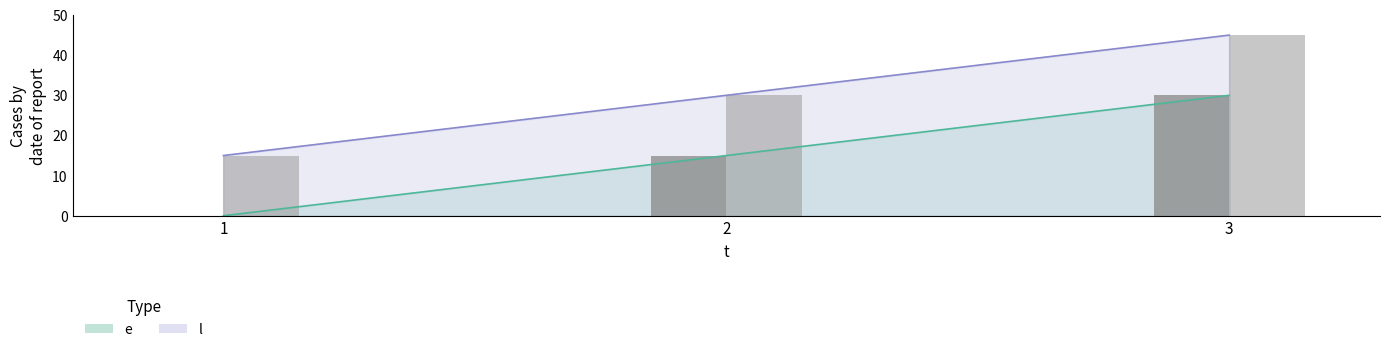

The l series shows 15 at 1. True or false?

True